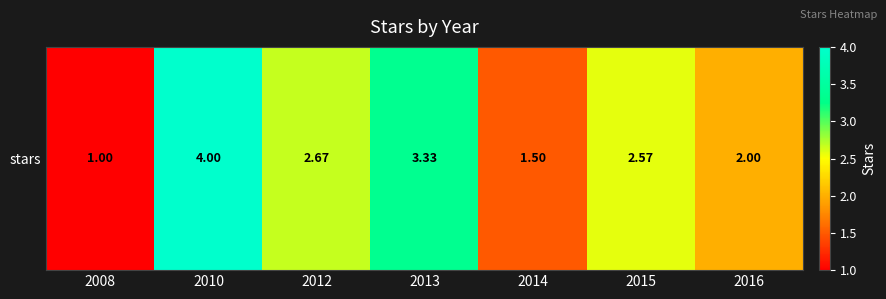

What is the maximum value shown in the chart?

4.0